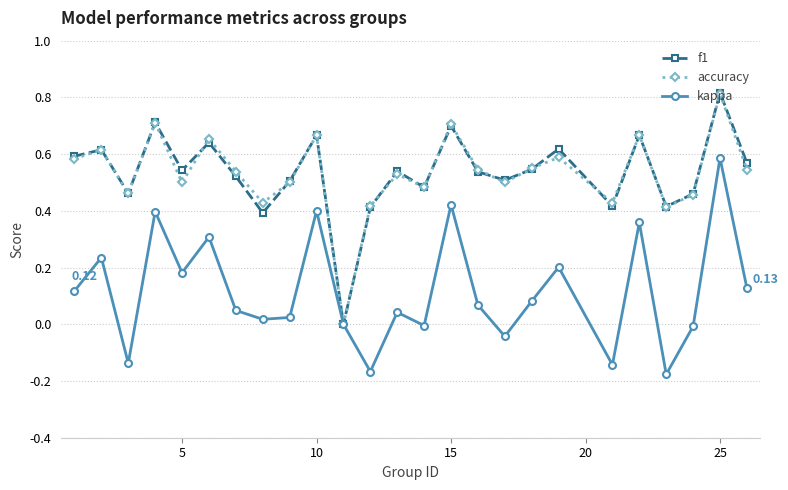

In accuracy, how many points are lower than both neighbors (excluding endpoints)?

8